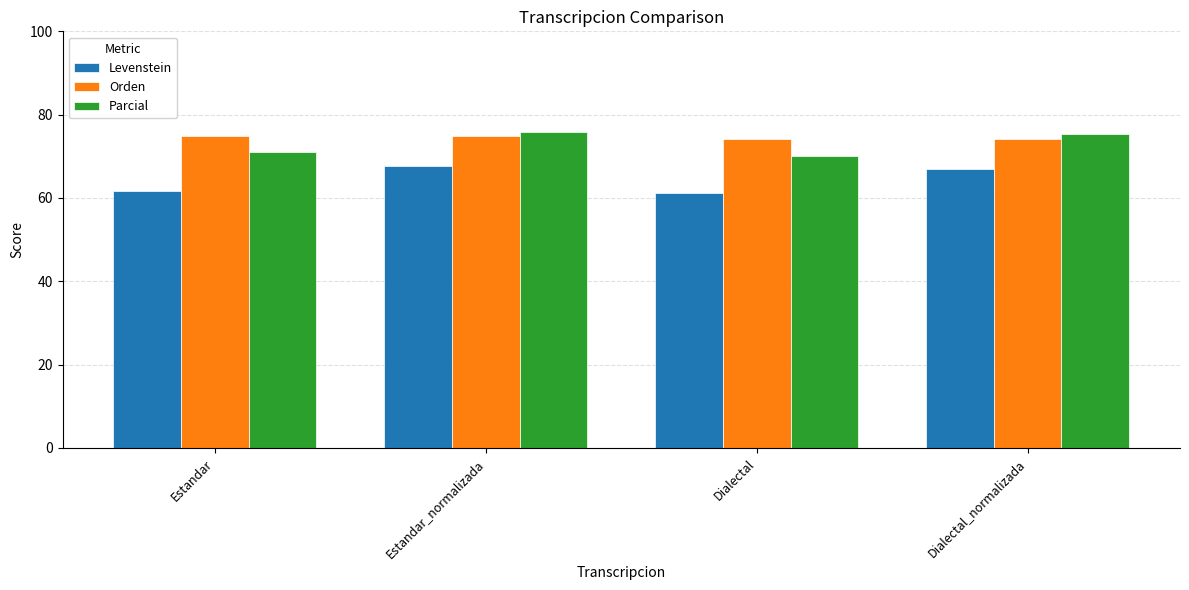

What is the difference between the Orden values at Dialectal_normalizada and Estandar?

0.8